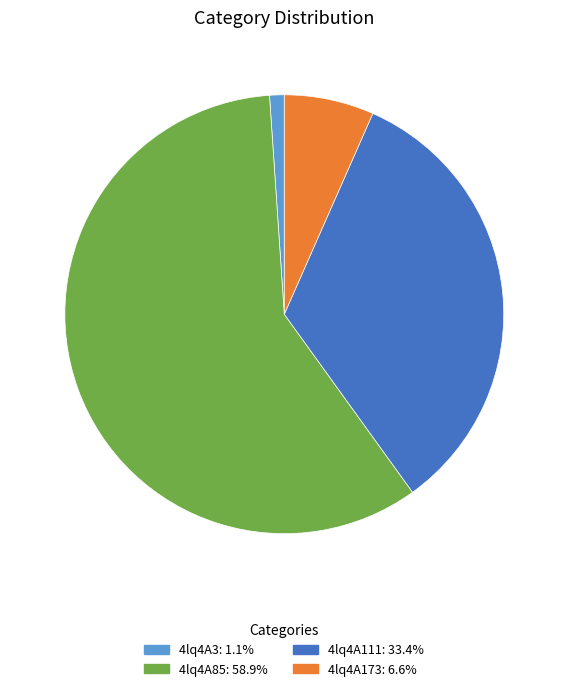

How many segments does this pie chart have?

4